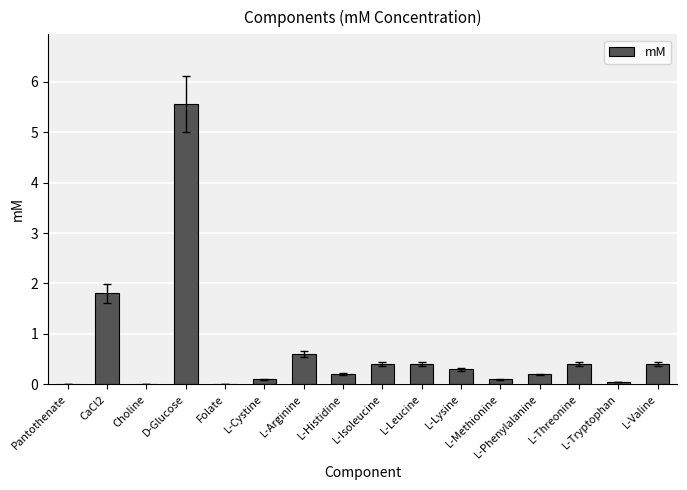

Are the bars horizontal?

No